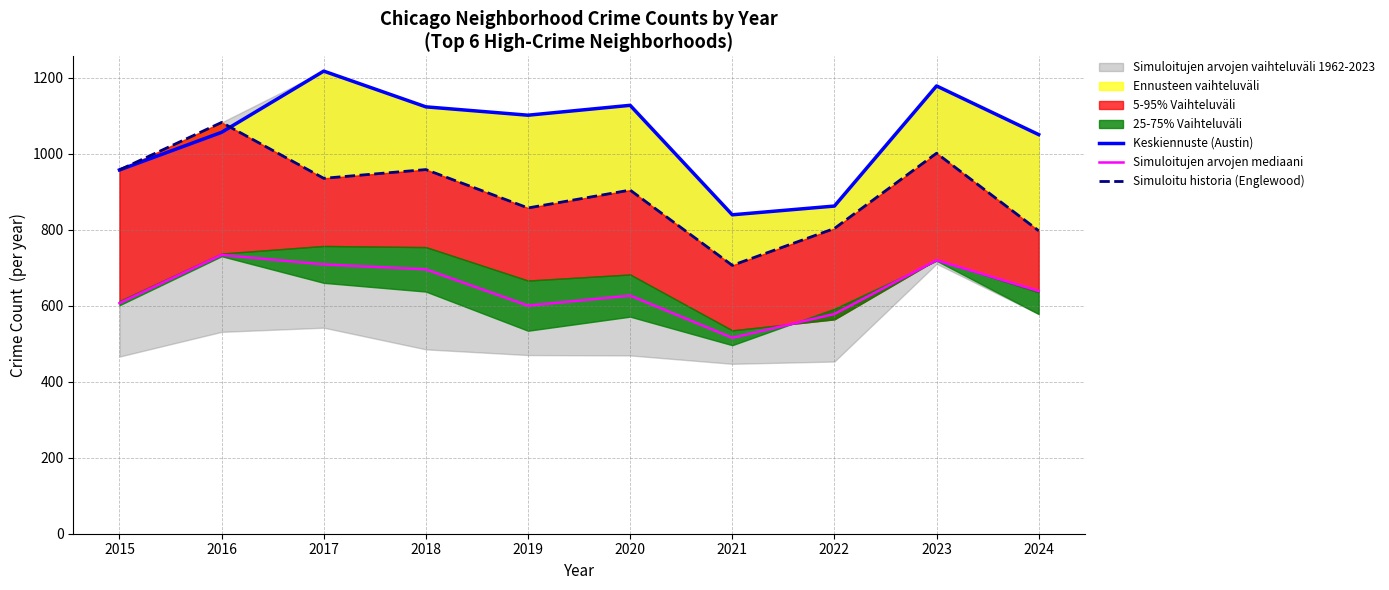

At which category does Simuloitujen arvojen mediaani reach its first local peak?

2016